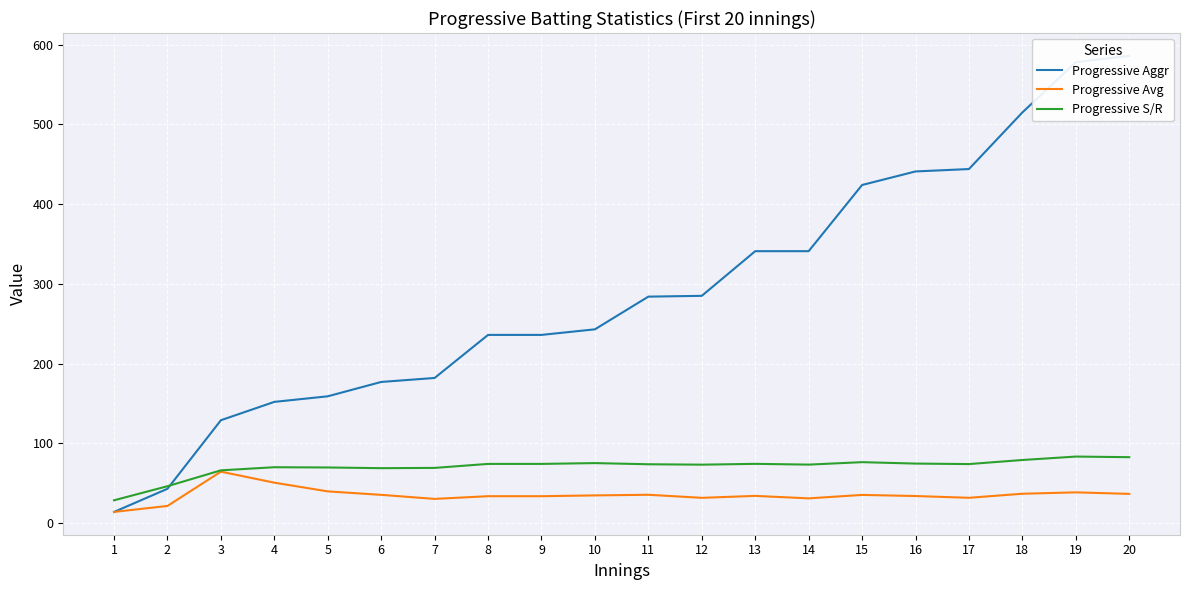

Reading right to left, what are all the values shown in this chart?

Progressive Aggr: 586.0	578.0	515.0	444.0	441.0	424.0	341.0	341.0	285.0	284.0	243.0	236.0	236.0	182.0	177.0	159.0	152.0	129.0	43.0	14.0
Progressive Avg: 36.6	38.5	36.8	31.7	33.9	35.3	31.0	34.1	31.7	35.5	34.7	33.7	33.7	30.3	35.4	39.8	50.7	64.5	21.5	14.0
Progressive S/R: 82.7	83.4	79.1	74.0	74.6	76.4	73.3	74.3	73.3	73.8	75.2	74.2	74.2	69.2	68.9	69.7	70.0	66.2	46.2	28.6